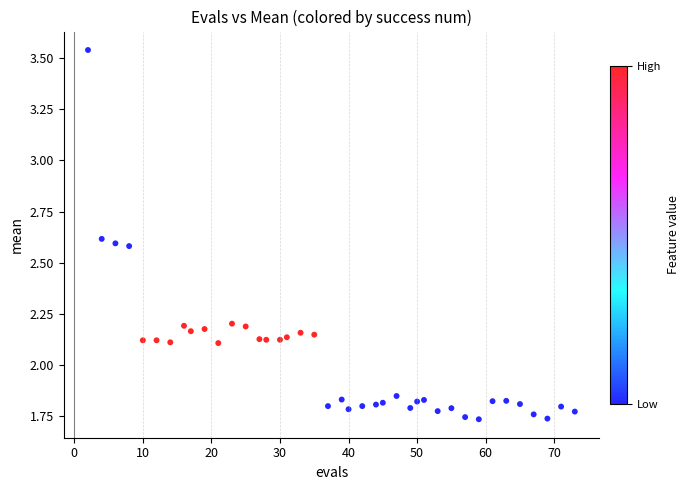

What is the range of X values (max minus min)?

71.0